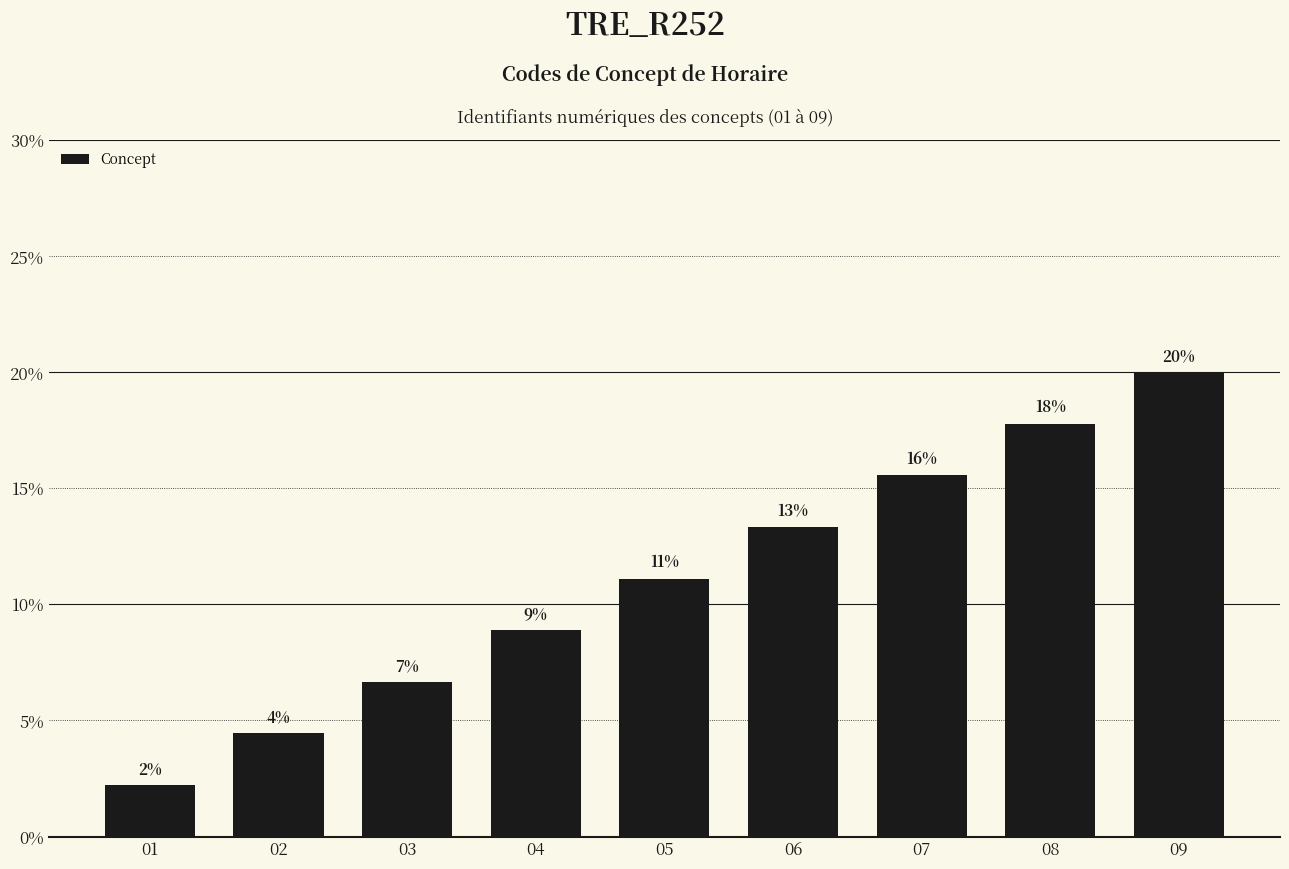

Does the chart contain any negative values?

No